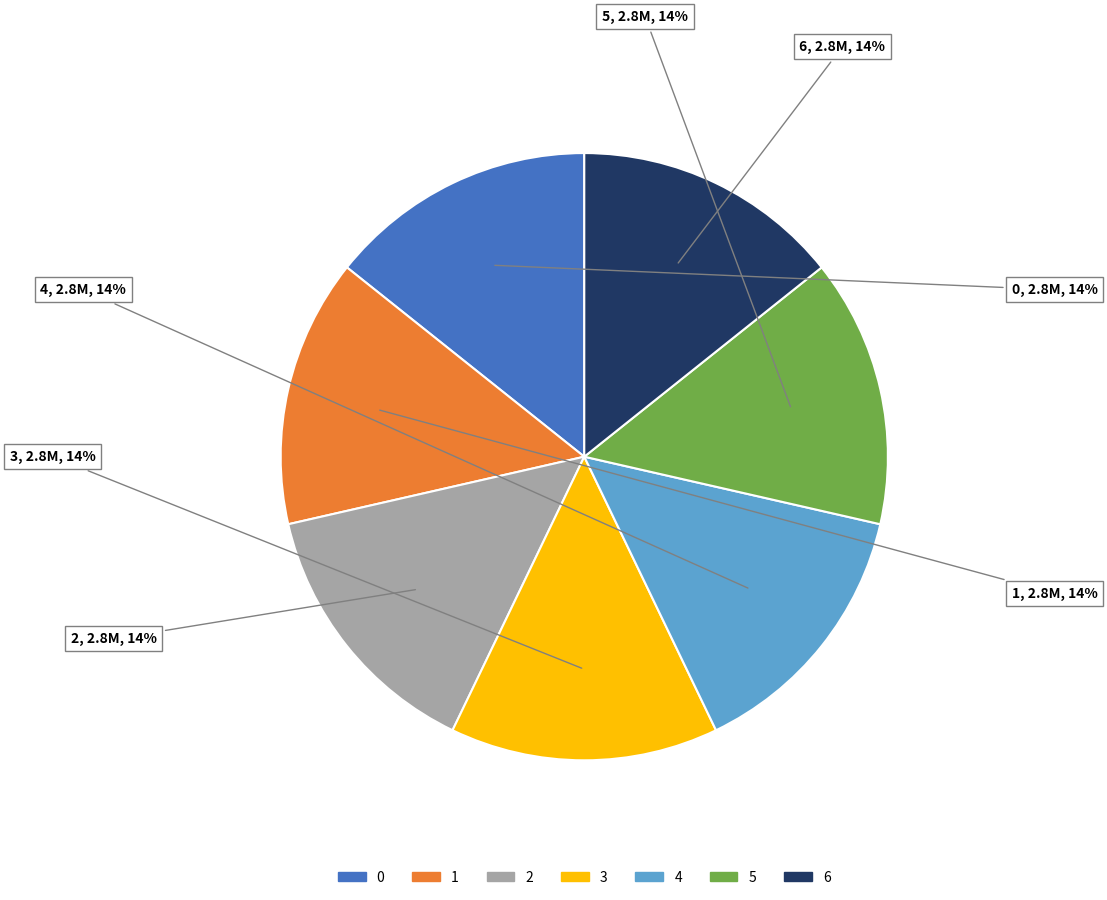

Approximately how many times larger is the value at 0 compared to 1?

1.0